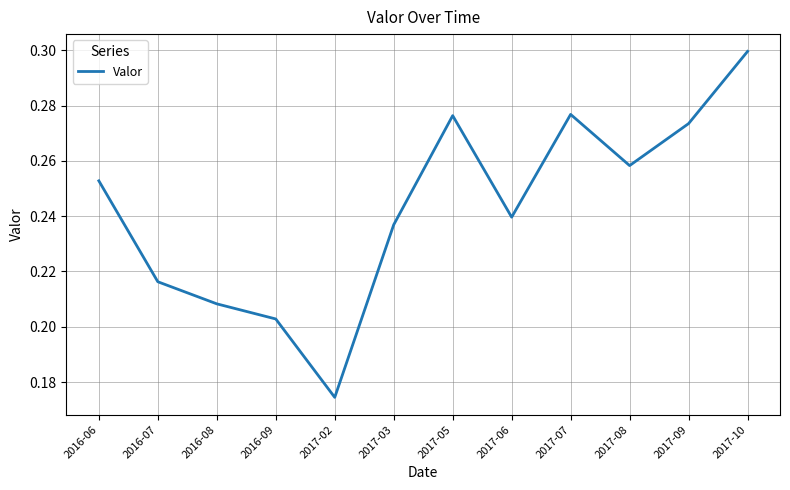

Is it true that the value at 2017-08 is 0.3?

True